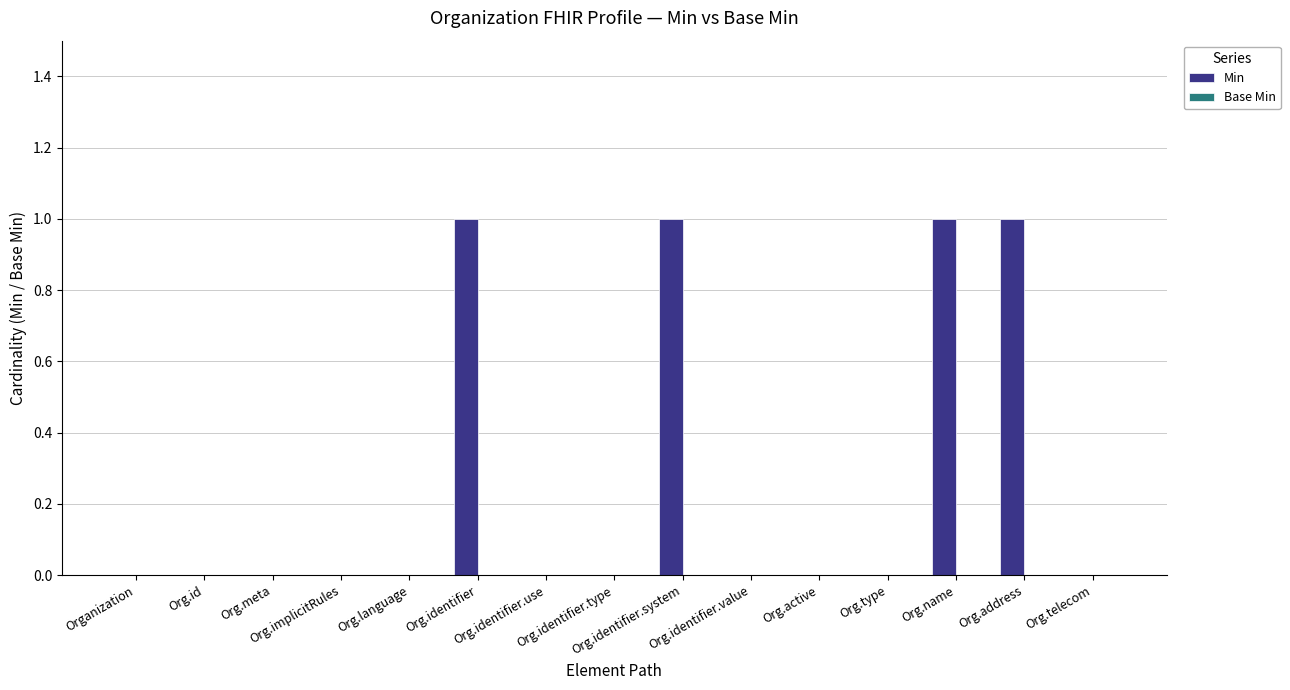

What is the sum of all values?

4